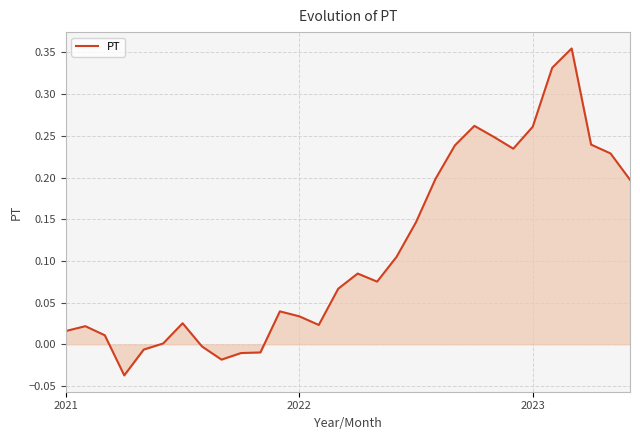

How many interior local valleys (lower than both neighbors) does the data have?

5